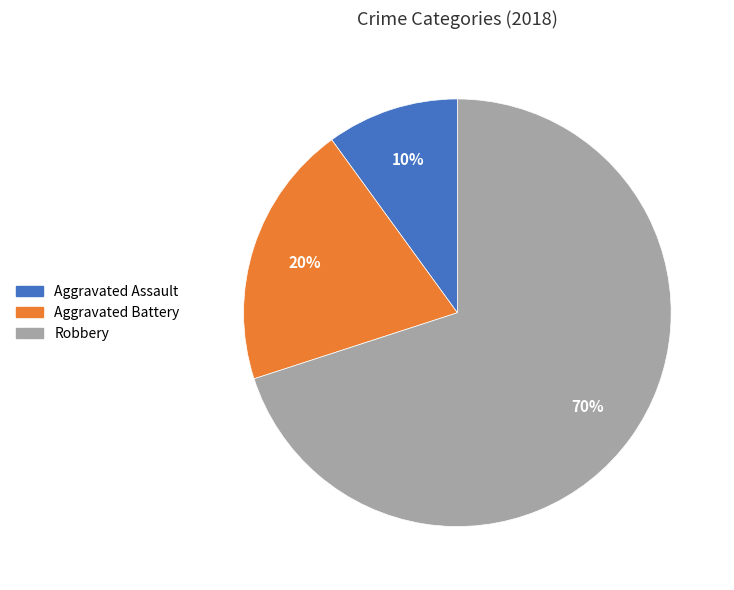

To the nearest percent, what portion does Aggravated Battery represent?

20%